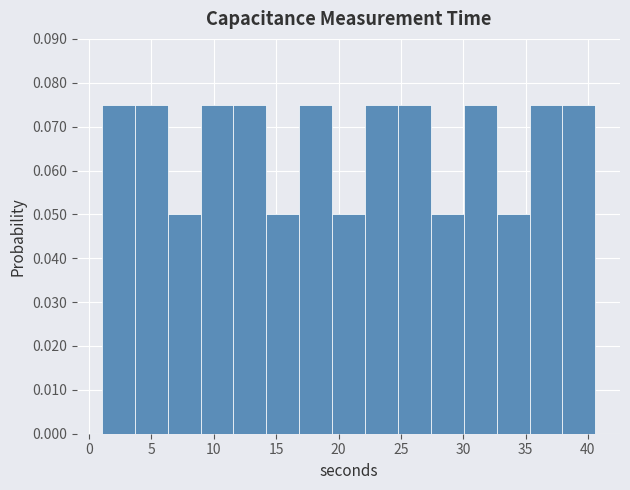

Reading left to right, list every bar in this chart as the range it spans on the x-axis followed by its height. Neither the bar edges nor the heights are printed on the chart, so give them approximately, as read against the axes.

1.0 to 3.5: 0.075
3.5 to 6.5: 0.075
6.5 to 9.0: 0.050
9.0 to 11.5: 0.075
11.5 to 14.0: 0.075
14.0 to 17.0: 0.050
17.0 to 19.5: 0.075
19.5 to 22.0: 0.050
22.0 to 25.0: 0.075
25.0 to 27.5: 0.075
27.5 to 30.0: 0.050
30.0 to 32.5: 0.075
32.5 to 35.5: 0.050
35.5 to 38.0: 0.075
38.0 to 40.5: 0.075